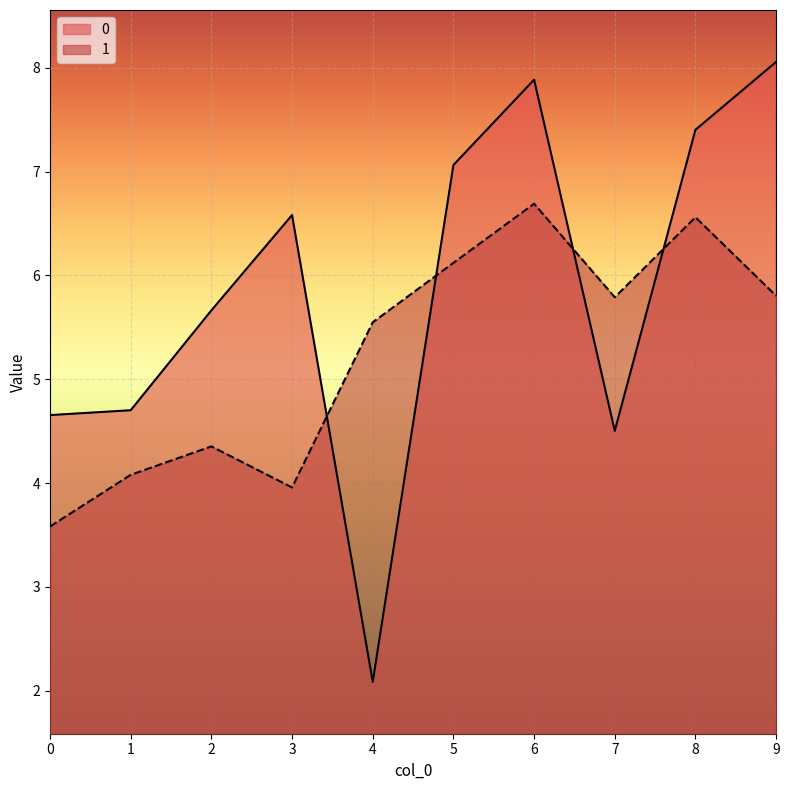

How many times do 0 and 1 cross each other?

4